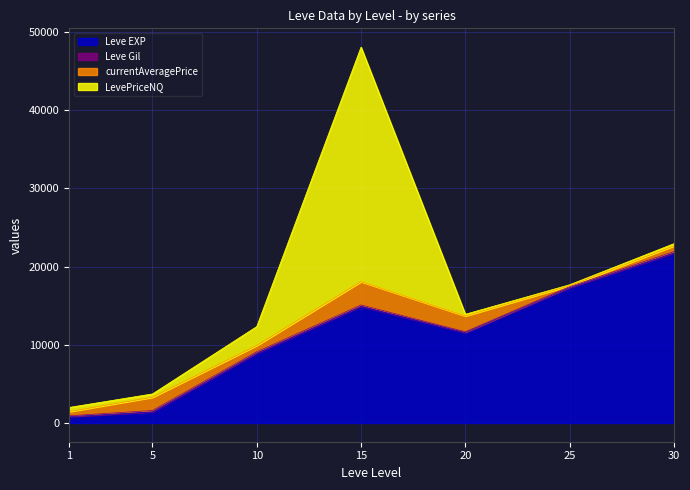

What is the spread (max minus min) of values at 15?

29828.0